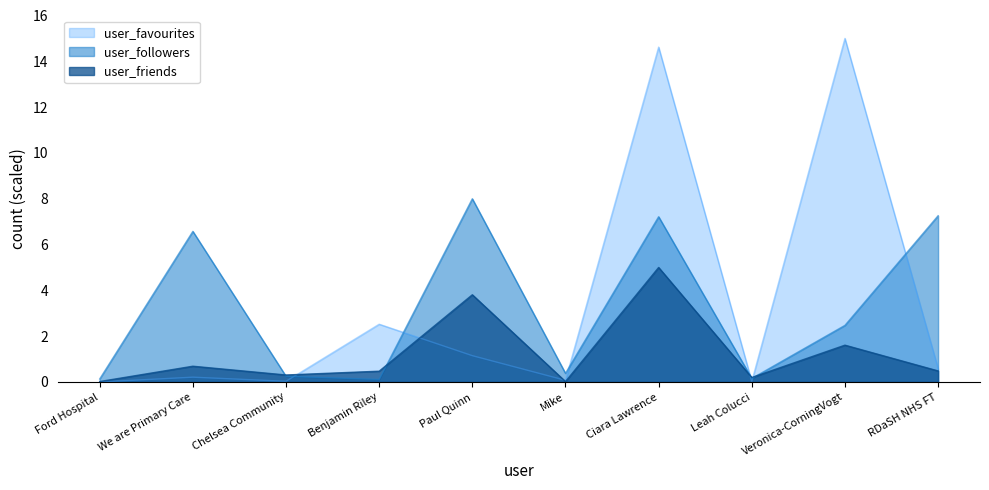

True or false: user_favourites has more than 2 interior local peaks.

True